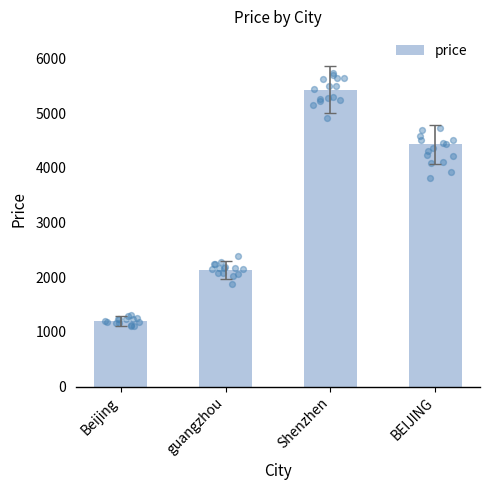

What is the change in value from Shenzhen to BEIJING?

-1001